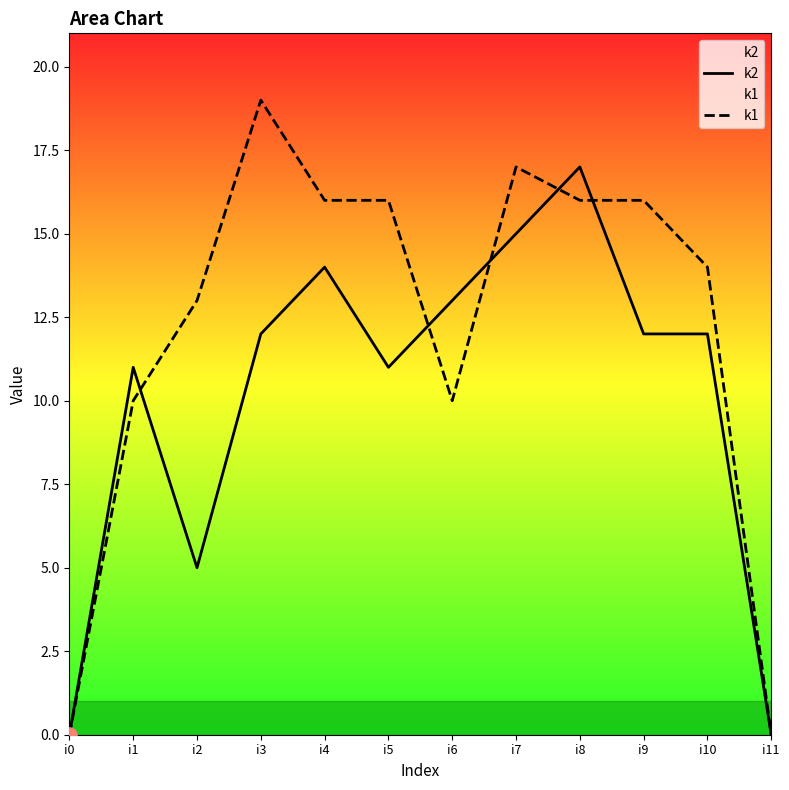

Is the value of k1 at i3 greater than the value of k2 at i6?

Yes